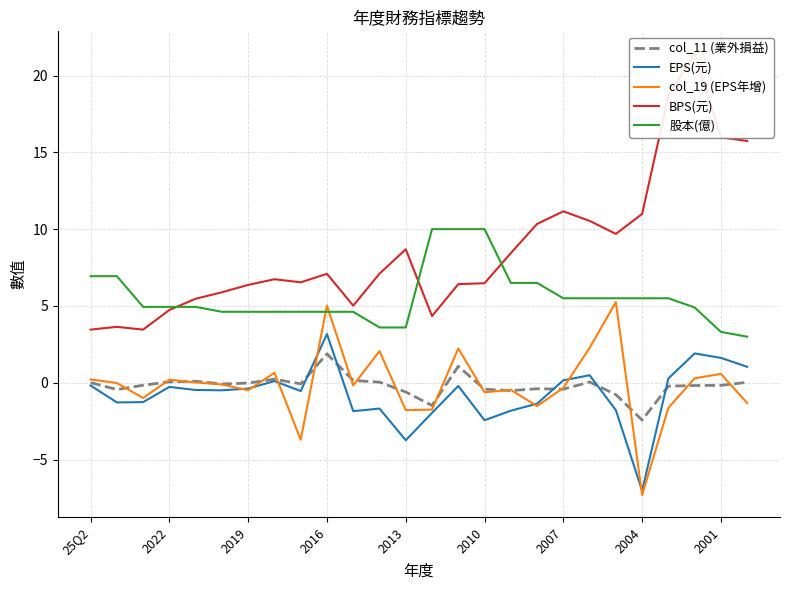

What is the value of the 股本(億) point at the 8th from the left?

4.6